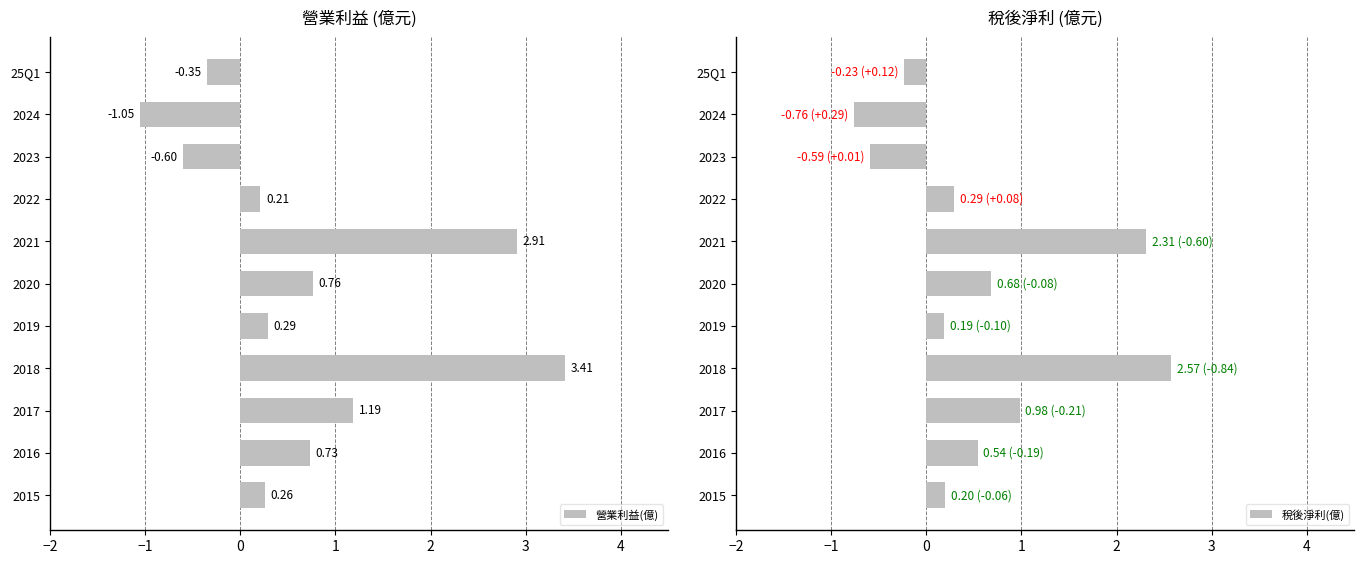

How many negative values does the 稅後淨利(億) series have?

3